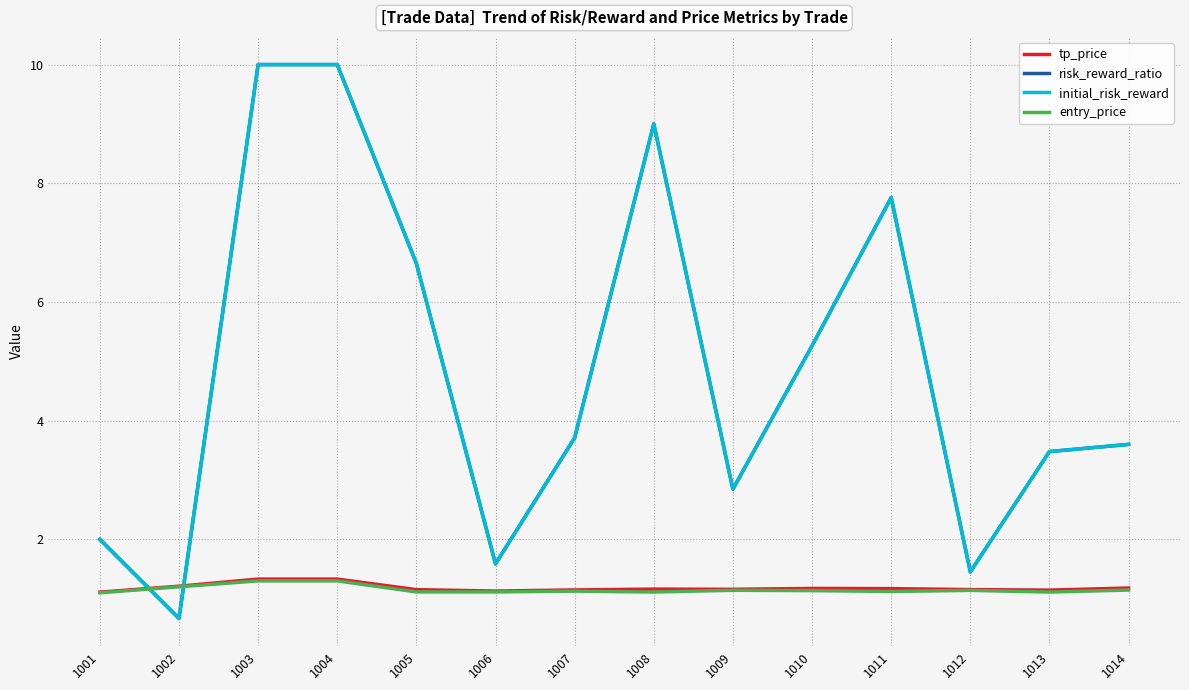

List the labels in order of tp_price value, largest first.

1003, 1004, 1002, 1014, 1010, 1011, 1008, 1009, 1012, 1005, 1007, 1013, 1006, 1001